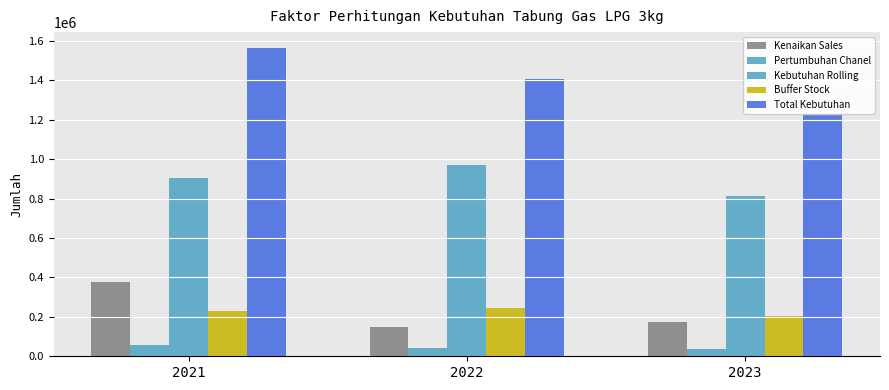

What is the spread (max minus min) of values at 2021?

1511050